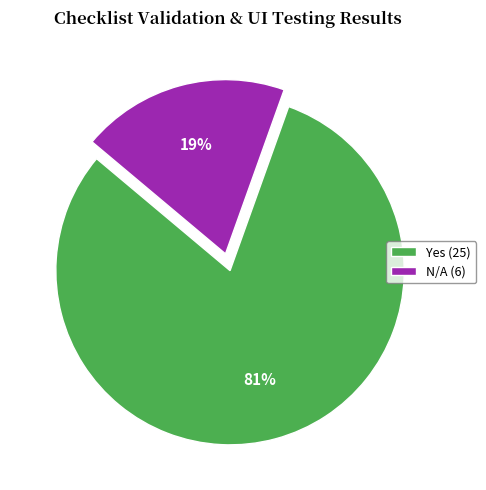

Do Yes (25) and N/A (6) together represent more than half of the pie?

Yes